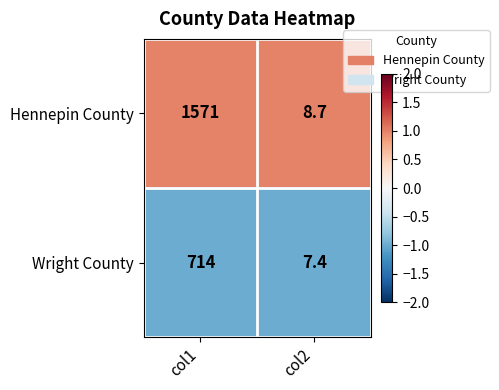

How many distinct data groups are displayed?

2